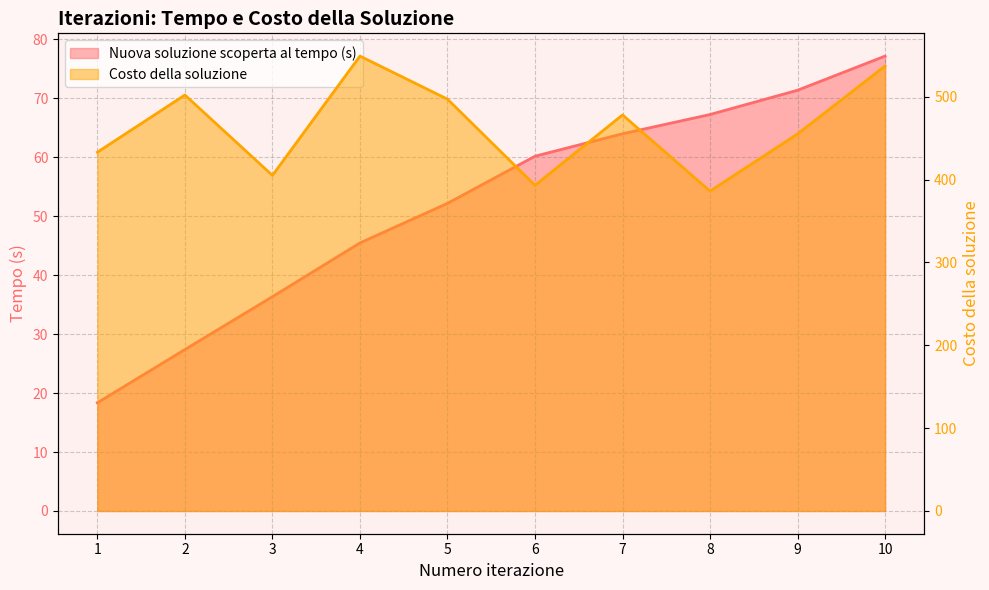

True or false: Nuova soluzione scoperta al tempo (s) and Costo della soluzione intersect in this chart.

False